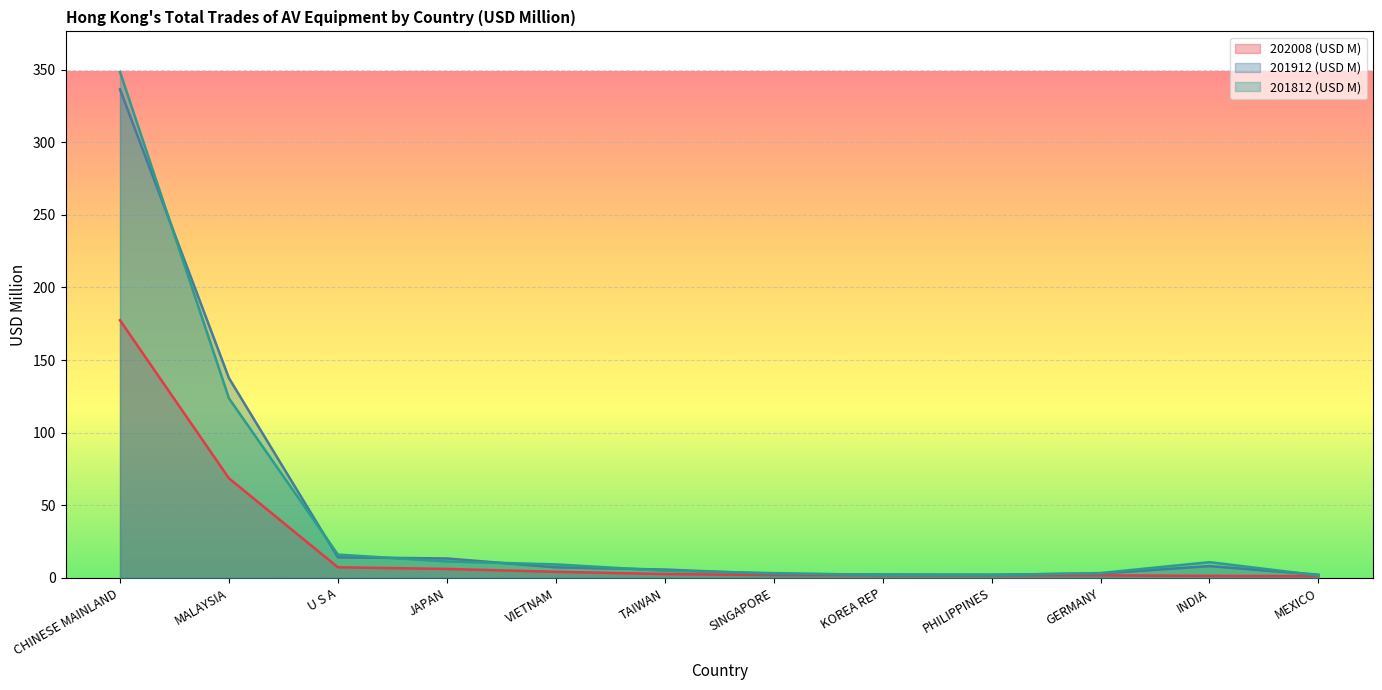

In 201912 (USD M), how many points are lower than both neighbors (excluding endpoints)?

1